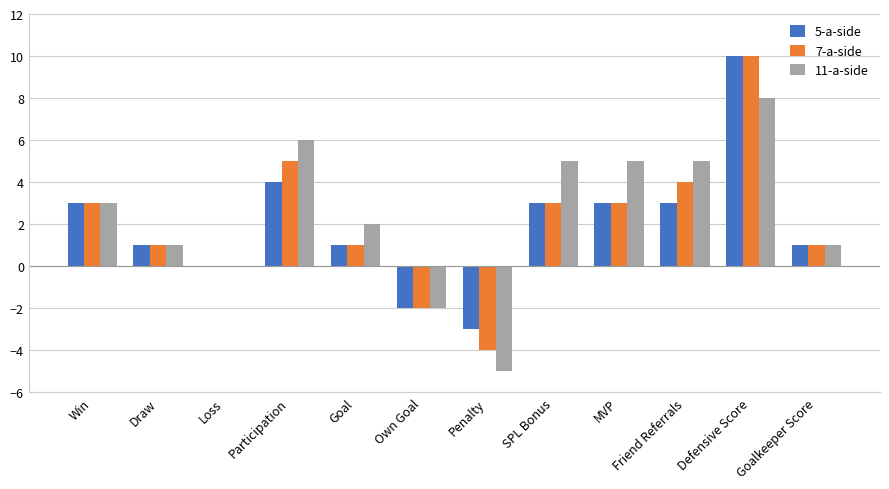

How many groups of bars are there?

12